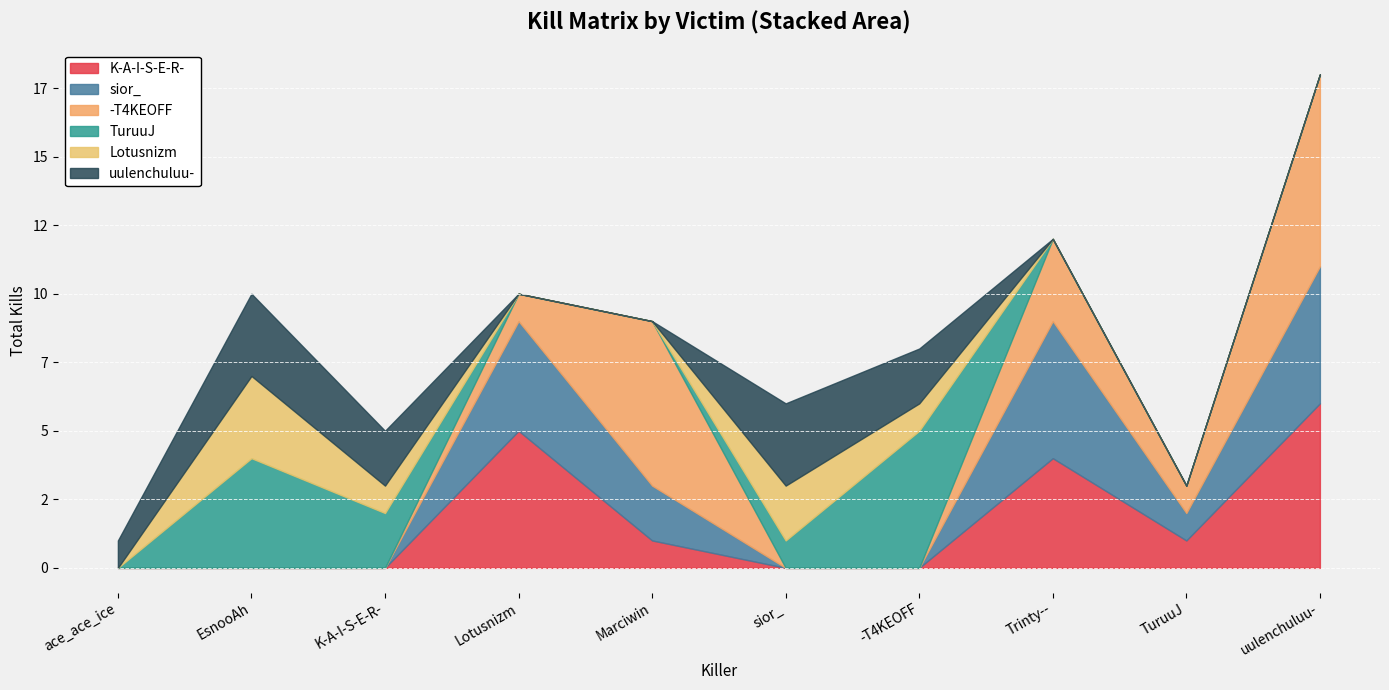

Which series ends up on top after the final intersection of sior_ and -T4KEOFF?

-T4KEOFF